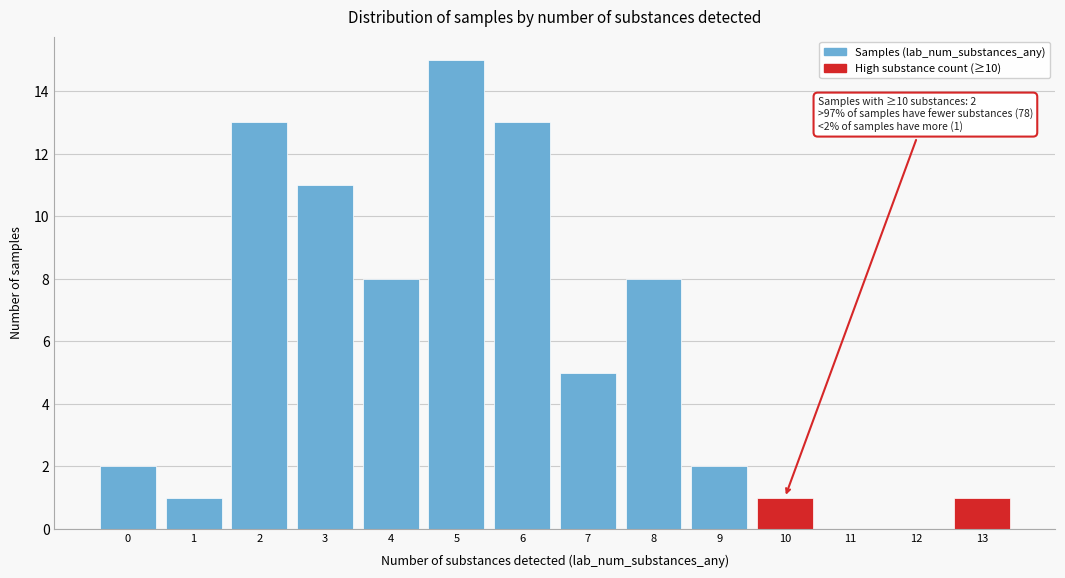

Reading left to right, extract all data points from this chart.

0=2	1=1	2=13	3=11	4=8	5=15	6=13	7=5	8=8	9=2	10=1	11=0	12=0	13=1